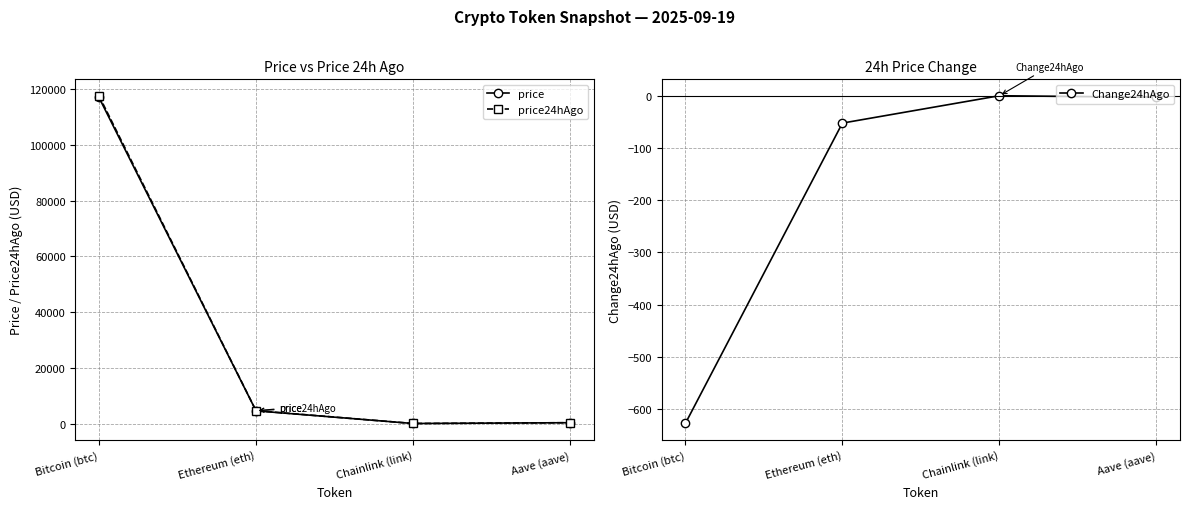

Between Bitcoin (btc) and Aave (aave), which series saw the biggest shift?

price24hAgo